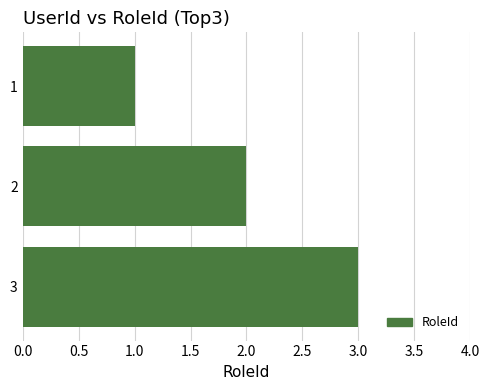

Does the chart contain any negative values?

No